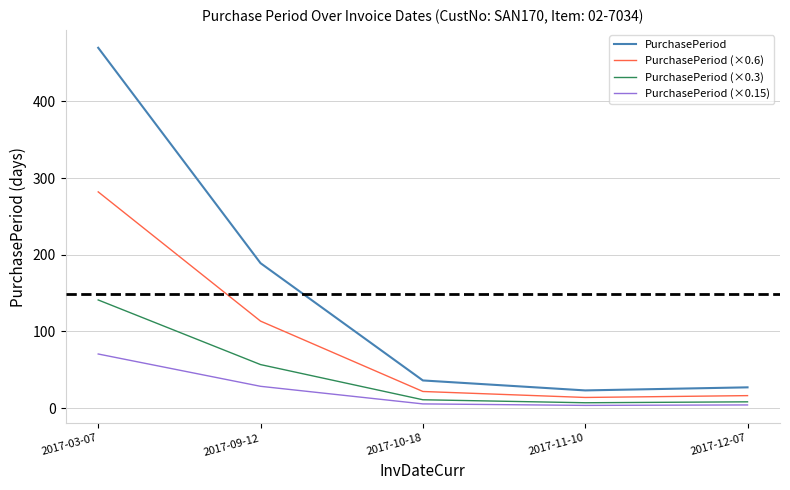

Is it true that PurchasePeriod (×0.3) equals 89.3 at 2017-09-12?

False